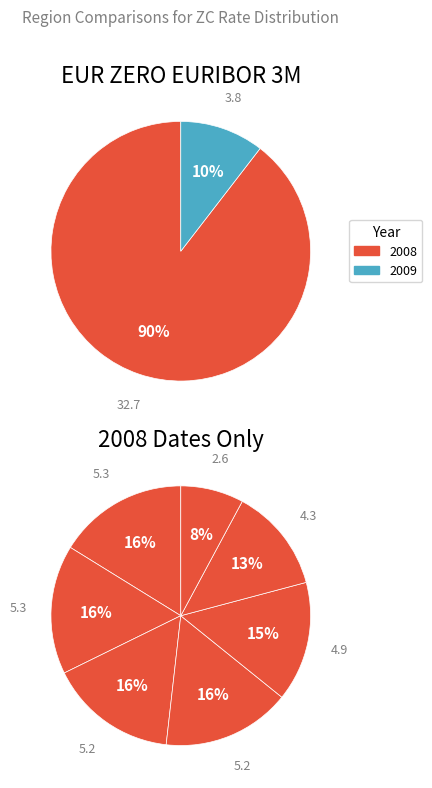

What is the change in value from 2008-09-23 to 2008-03-26?

-0.6